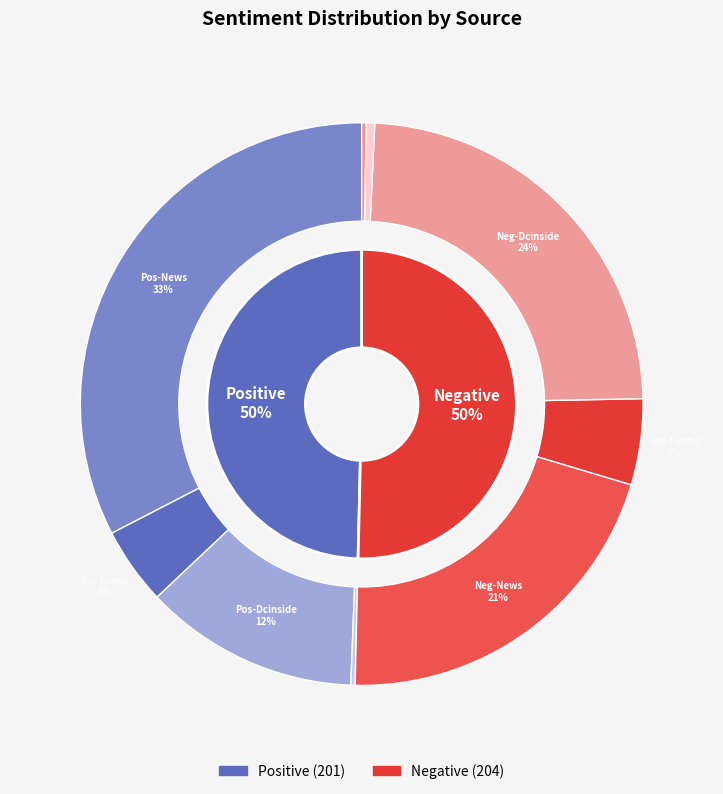

To the nearest percent, what portion does Positive-Positive community-Twitter represent?

4%